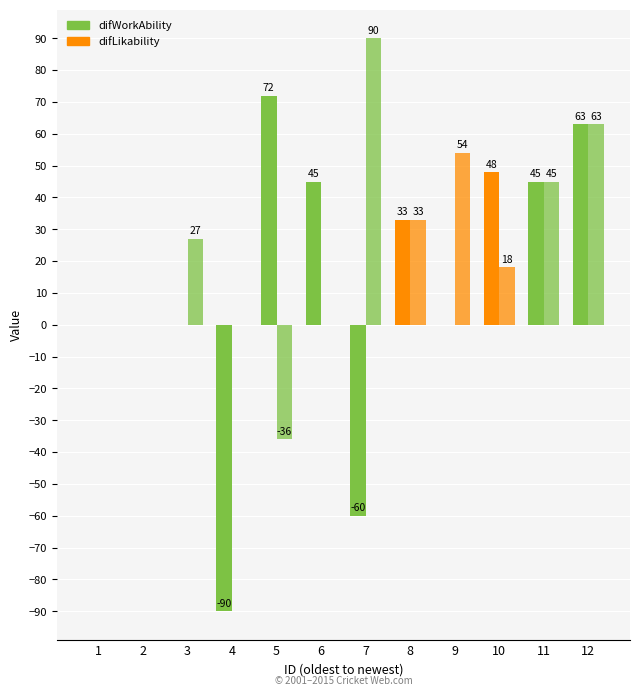

How many groups of bars are there?

12